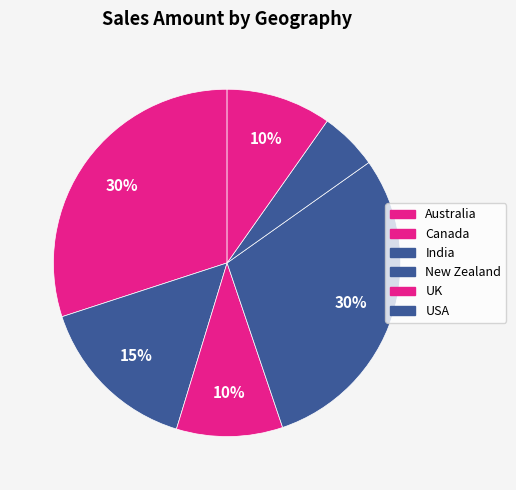

How many segments does this pie chart have?

6